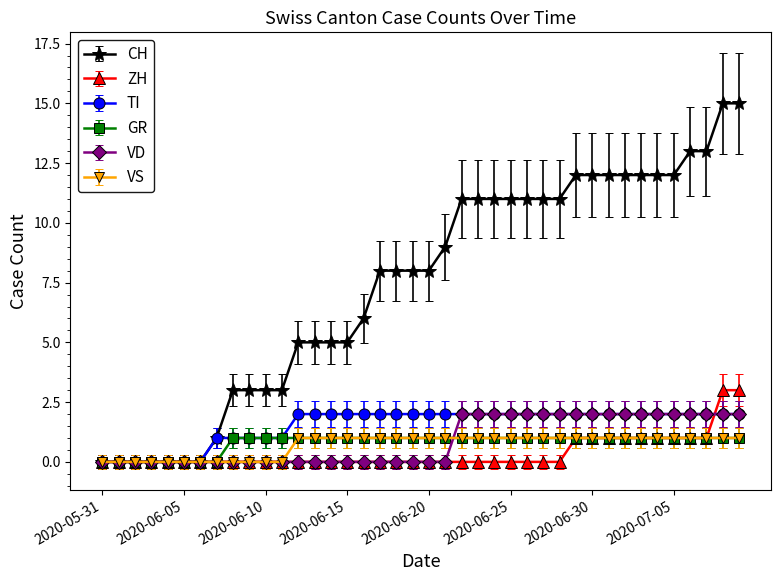

What is the maximum value shown in the chart?

15